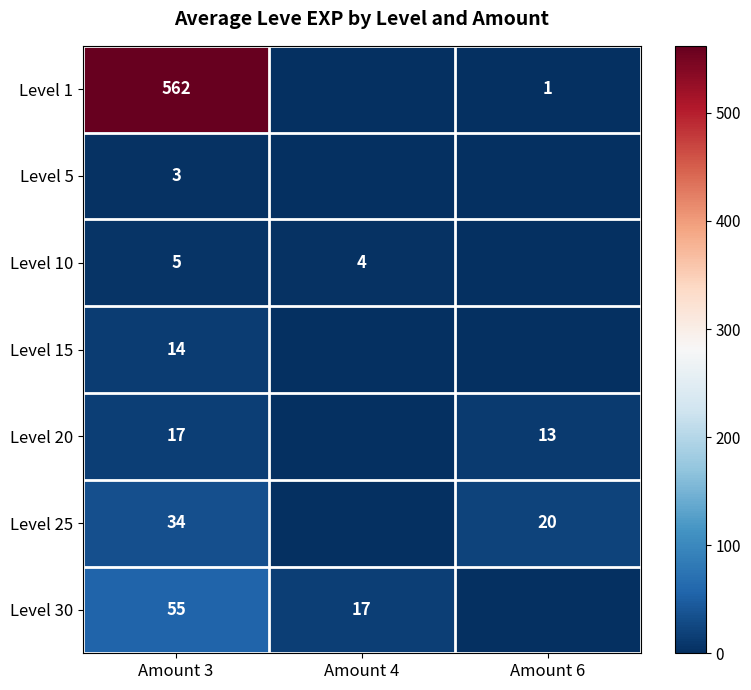

The Level 10 series shows 7 at Amount 4. True or false?

False